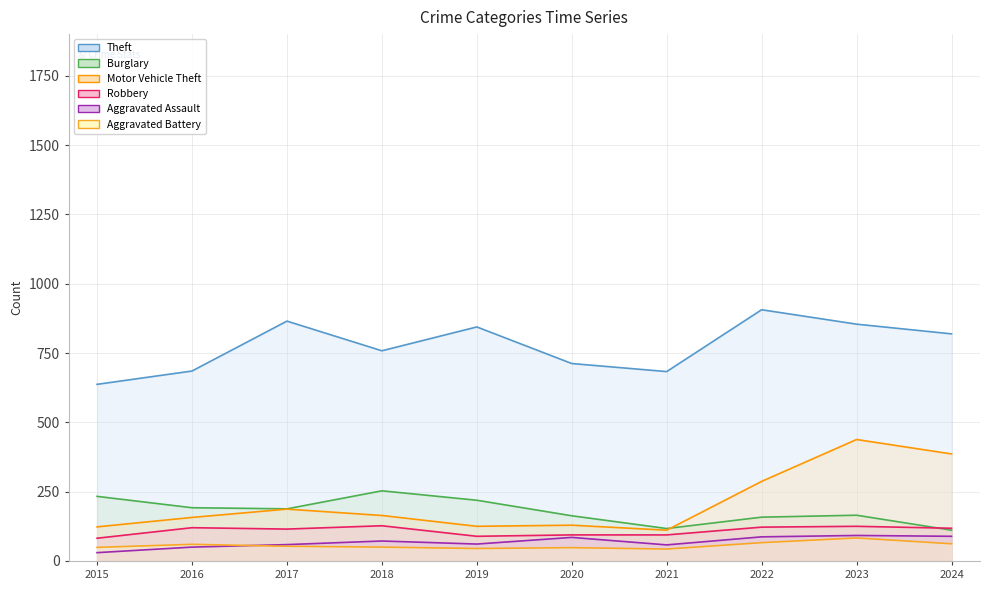

Which series has the largest total across all categories?

Theft